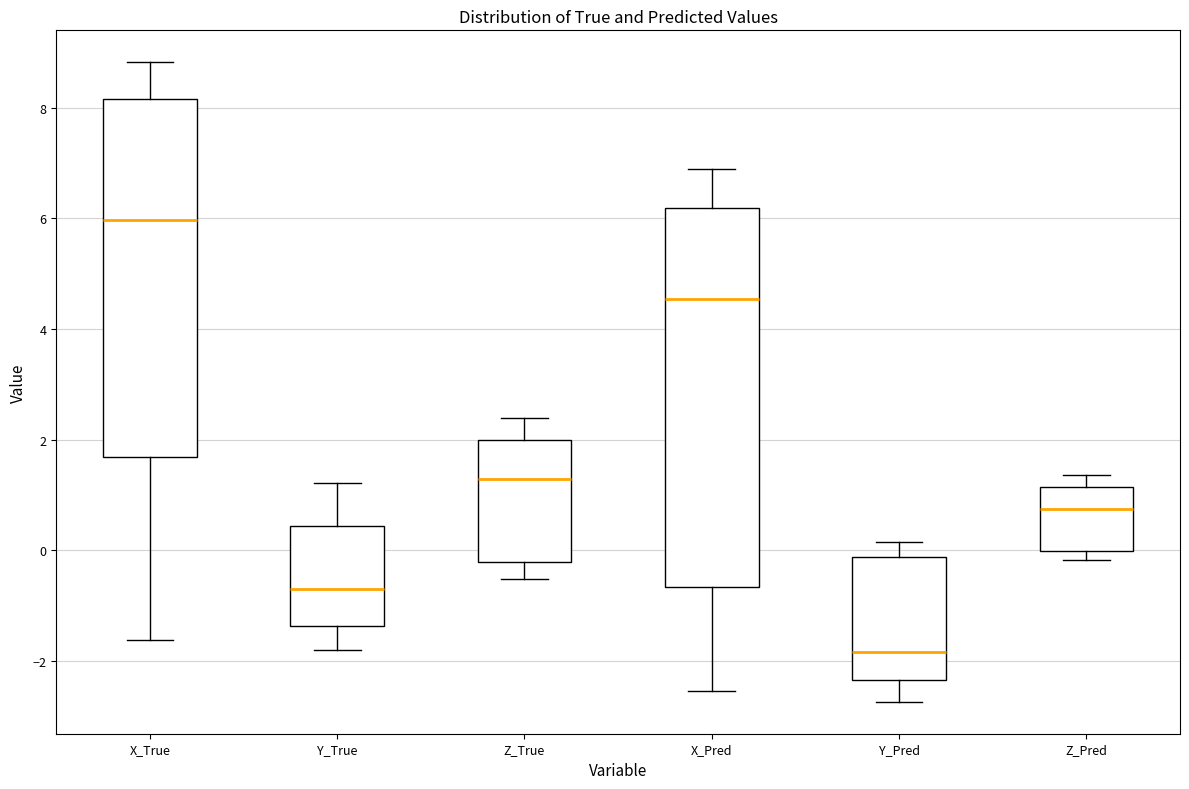

Which box is the tallest, from its lower edge to its upper edge?

X_Pred